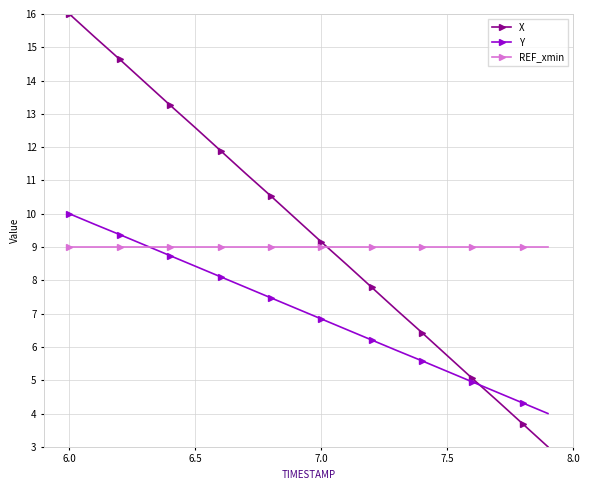

Rank the series by their maximum value, from lowest to highest.

REF_xmin, Y, X